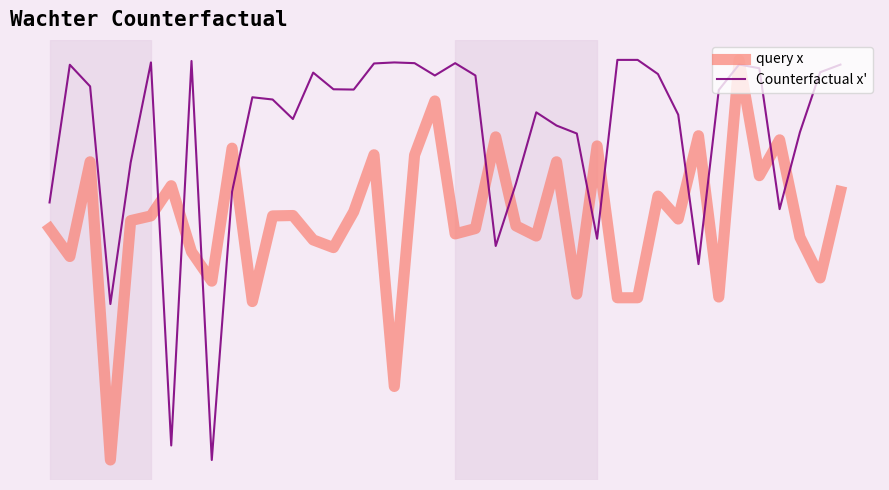

Where does the Counterfactual x' series first go above 17?

1